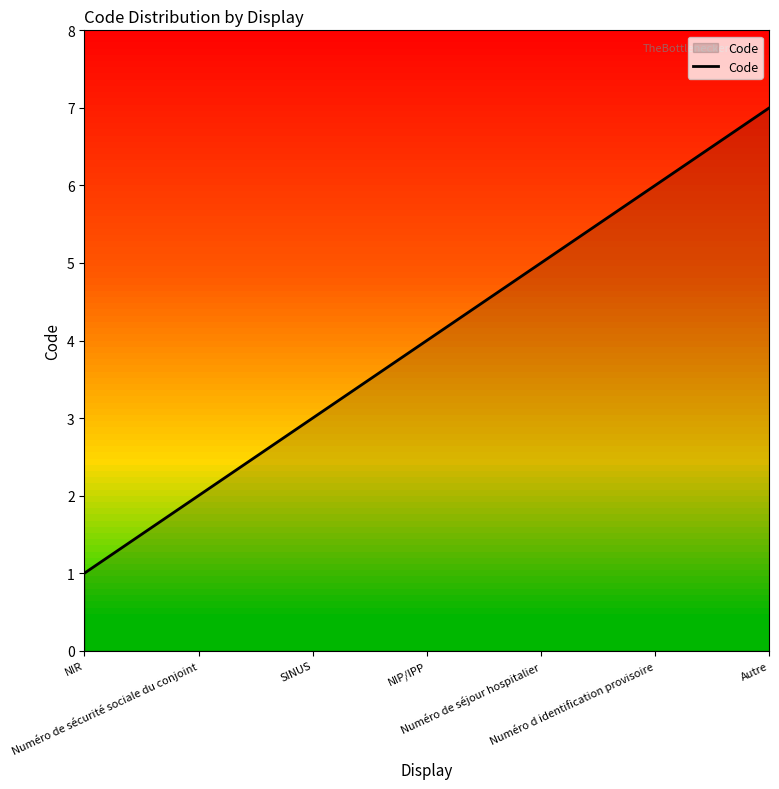

Which has a higher value, Numéro d identification provisoire or Numéro de séjour hospitalier?

Numéro d identification provisoire